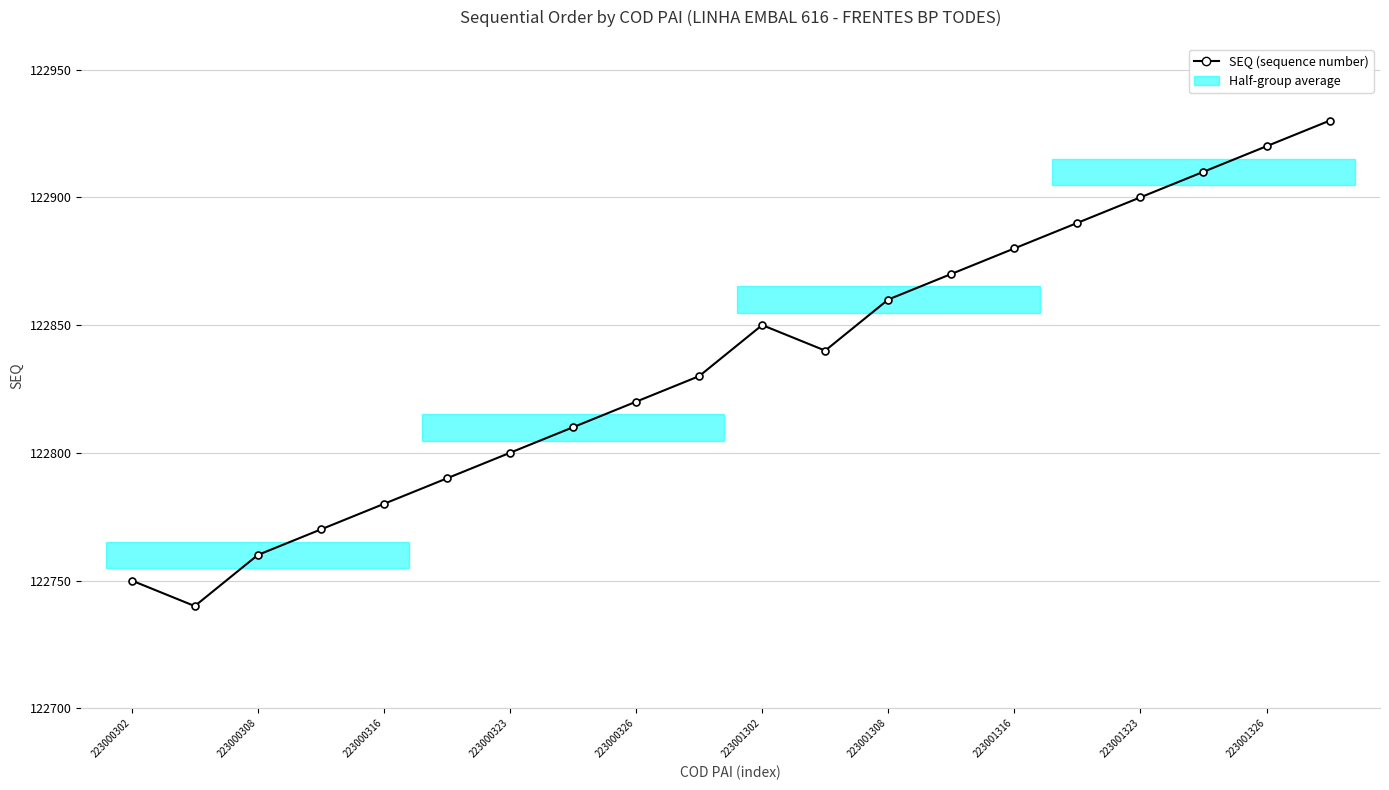

What is the sum of all values?

2456700